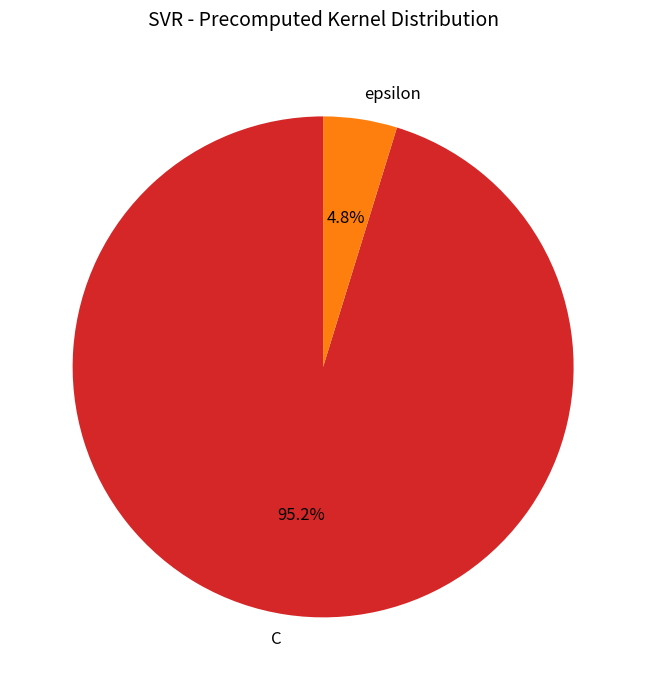

To the nearest percent, what percentage of the pie is C?

95%